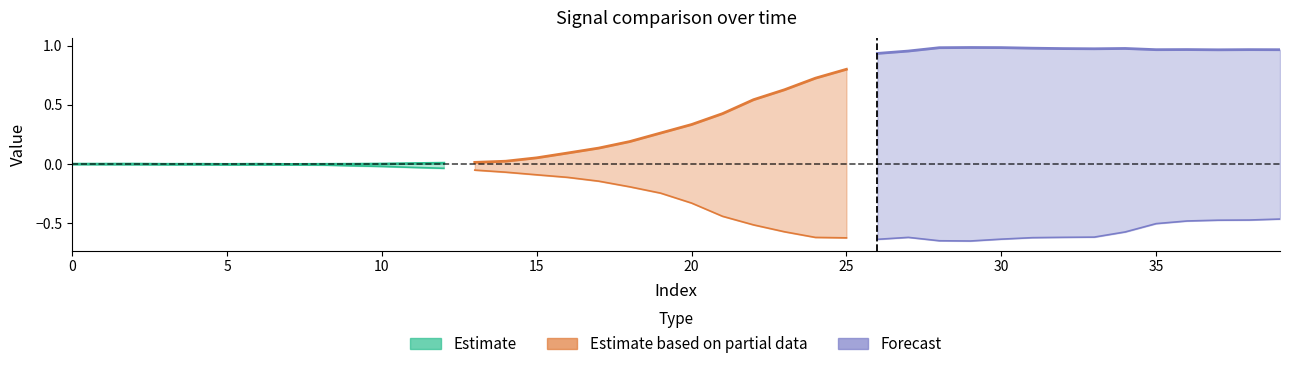

Reading left to right, what are all the values shown in this chart?

col_1: 0.0	-0.0	-0.0	-0.0	-0.0	-0.0	-0.0	-0.0	-0.0	-0.0	-0.0	-0.0	-0.0	-0.1	-0.1	-0.1	-0.1	-0.1	-0.2	-0.2	-0.3	-0.4	-0.5	-0.6	-0.6	-0.6	-0.6	-0.6	-0.6	-0.6	-0.6	-0.6	-0.6	-0.6	-0.6	-0.5	-0.5	-0.5	-0.5	-0.5
col_2: 0.0	-0.0	0.0	-0.0	-0.0	-0.0	-0.0	-0.0	-0.0	-0.0	0.0	0.0	0.0	0.0	0.0	0.1	0.1	0.1	0.2	0.3	0.3	0.4	0.5	0.6	0.7	0.8	0.9	1.0	1.0	1.0	1.0	1.0	1.0	1.0	1.0	1.0	1.0	1.0	1.0	1.0